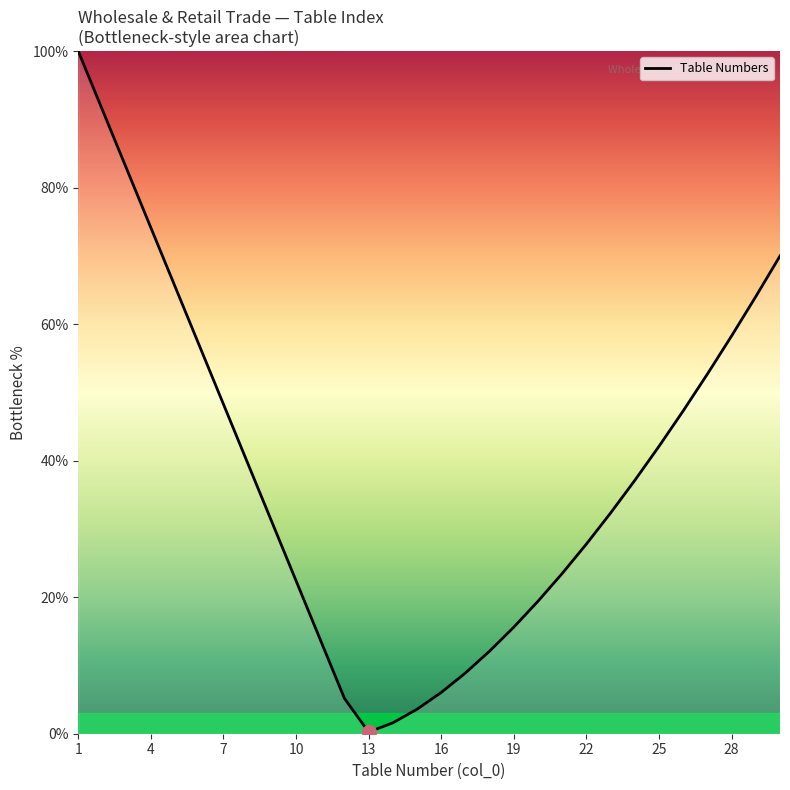

How many interior local valleys (lower than both neighbors) does the data have?

1